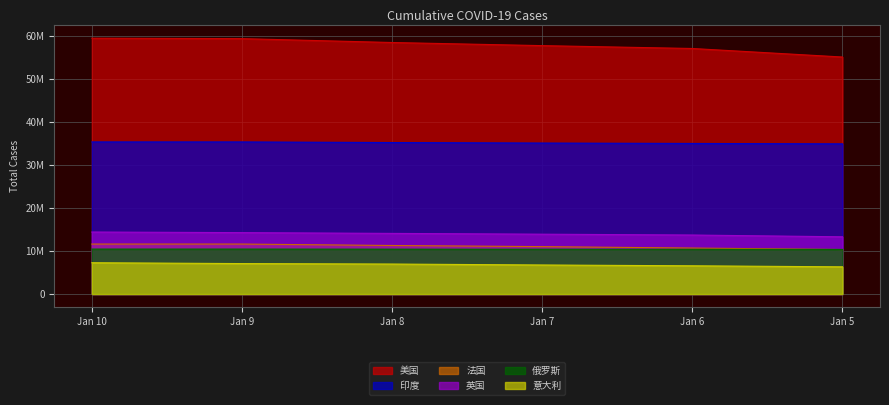

Reading left to right, what are all the values shown in this chart?

美国: Jan 10=59493356	Jan 9=59388623	Jan 8=58487940	Jan 7=57762144	Jan 6=57096954	Jan 5=55114128
印度: Jan 10=35368372	Jan 9=35368372	Jan 8=35226386	Jan 7=35109286	Jan 6=35018358	Jan 5=34922882
法国: Jan 10=11623327	Jan 9=11623327	Jan 8=11290010	Jan 7=11027112	Jan 6=10694804	Jan 5=10355369
英国: Jan 10=14421635	Jan 9=14281059	Jan 8=14101612	Jan 7=13918742	Jan 6=13723443	Jan 5=13309655
俄罗斯: Jan 10=10453895	Jan 9=10453895	Jan 8=10437471	Jan 7=10420863	Jan 6=10405684	Jan 5=10374292
意大利: Jan 10=7281297	Jan 9=7083762	Jan 8=6975465	Jan 7=6756035	Jan 6=6566947	Jan 5=6328076